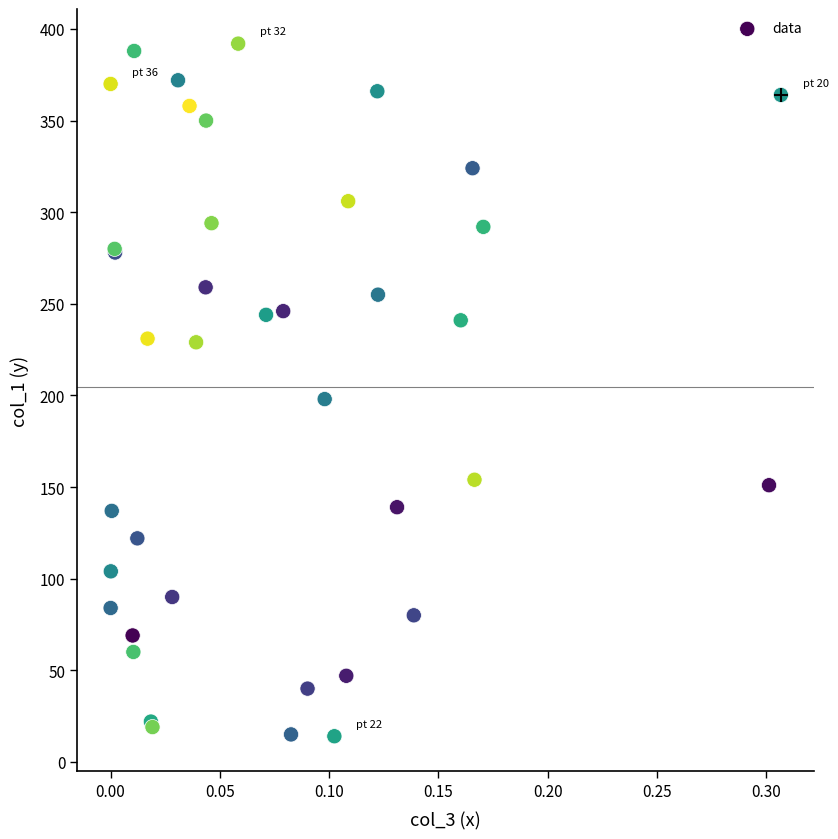

What Y value in the scatter plot is closest to 203?

198